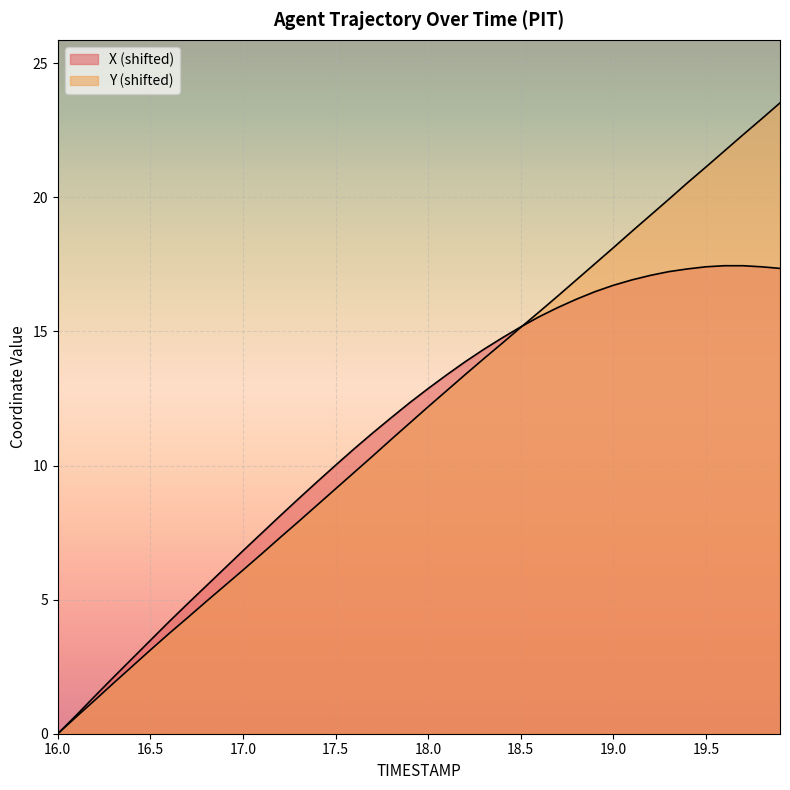

True or false: X and Y cross at least once.

True